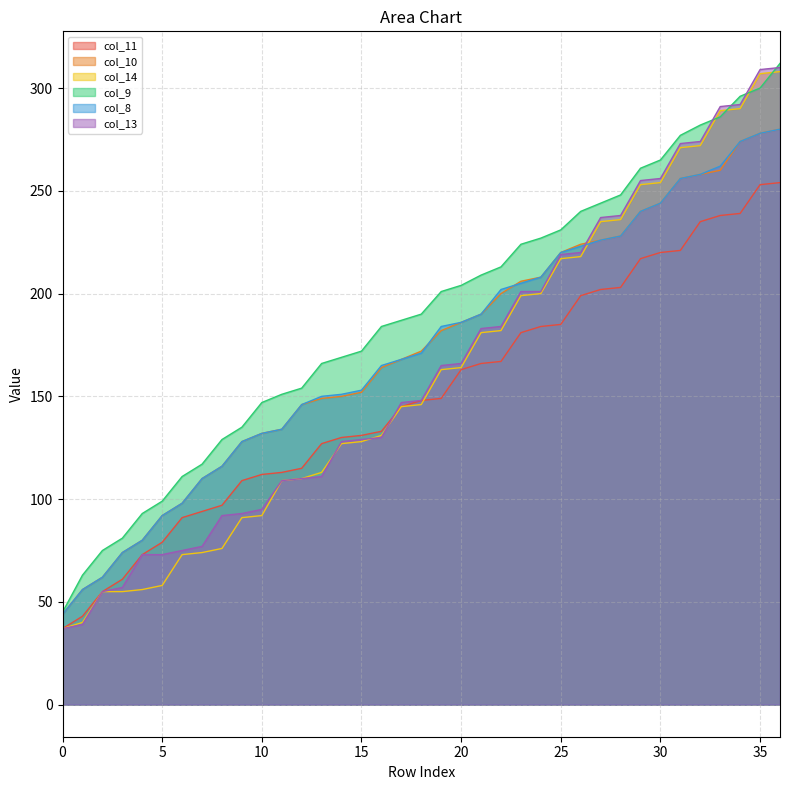

How many lines are shown in the chart?

6